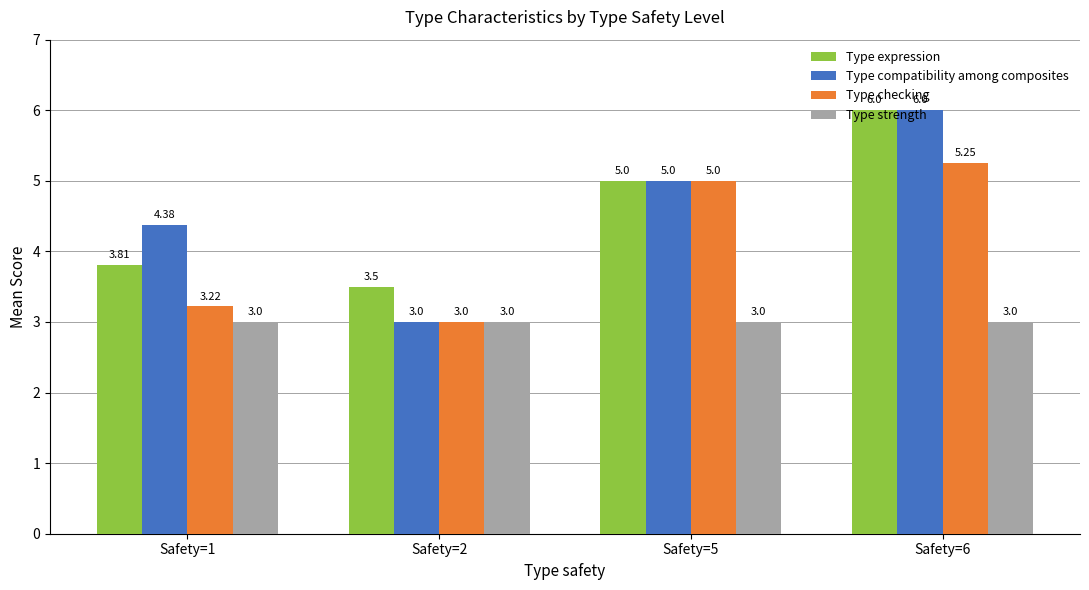

True or false: Type strength has a value of 5.0 at Safety=2.

False